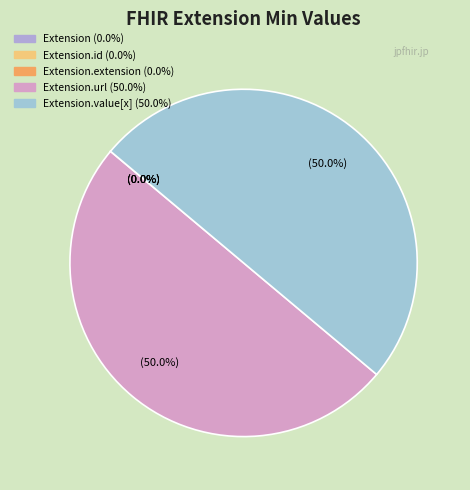

Which slice is the smallest?

Extension